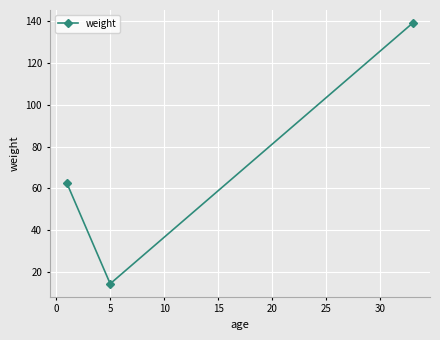

What is the difference between the second highest and minimum values?

48.1